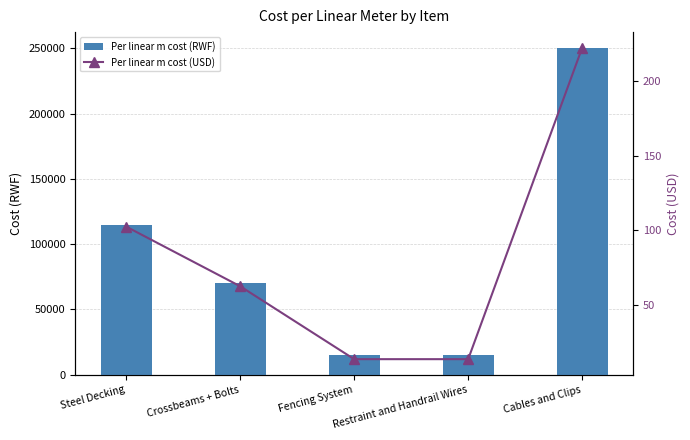

Between Fencing System and Restraint and Handrail Wires, which series saw the biggest shift?

Per linear m cost (RWF)